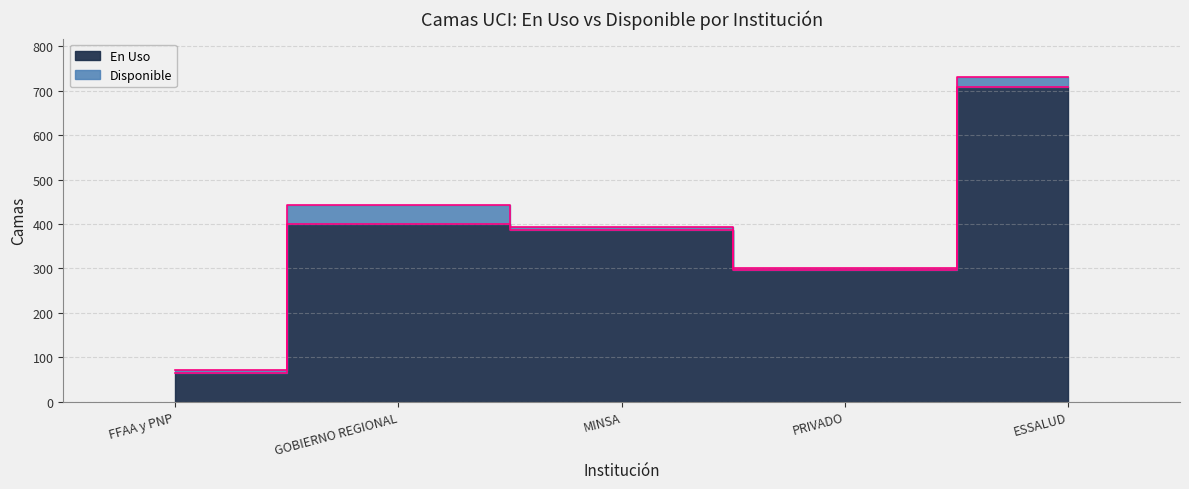

Reading right to left, extract all data points from this chart.

ESSALUD=708	PRIVADO=296	MINSA=386	GOBIERNO REGIONAL=400	FFAA y PNP=65